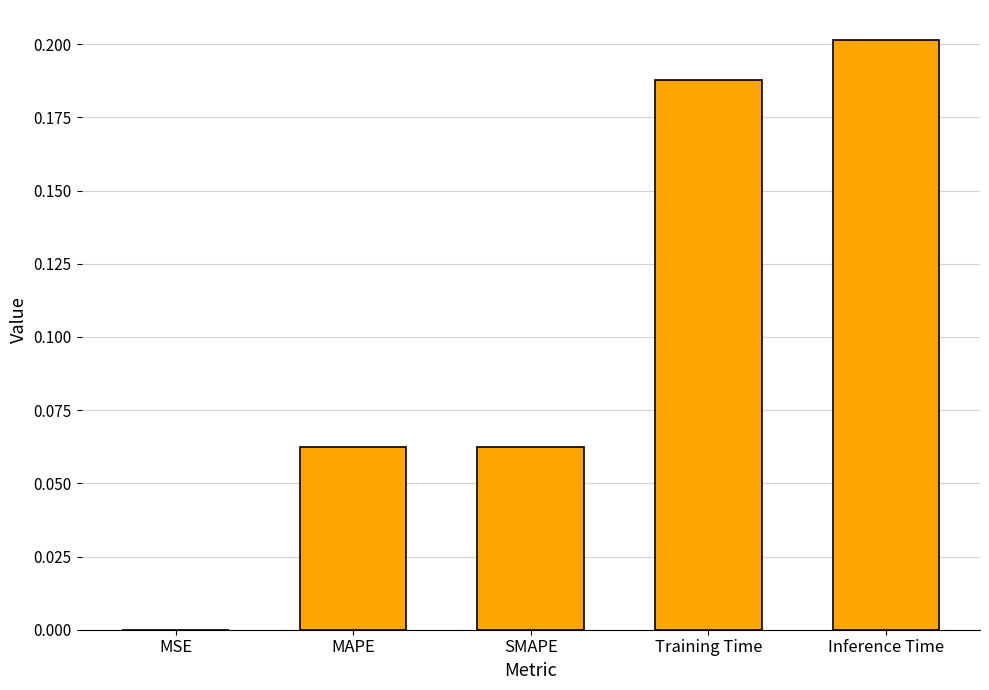

Which has a higher value, Inference Time or Training Time?

Inference Time